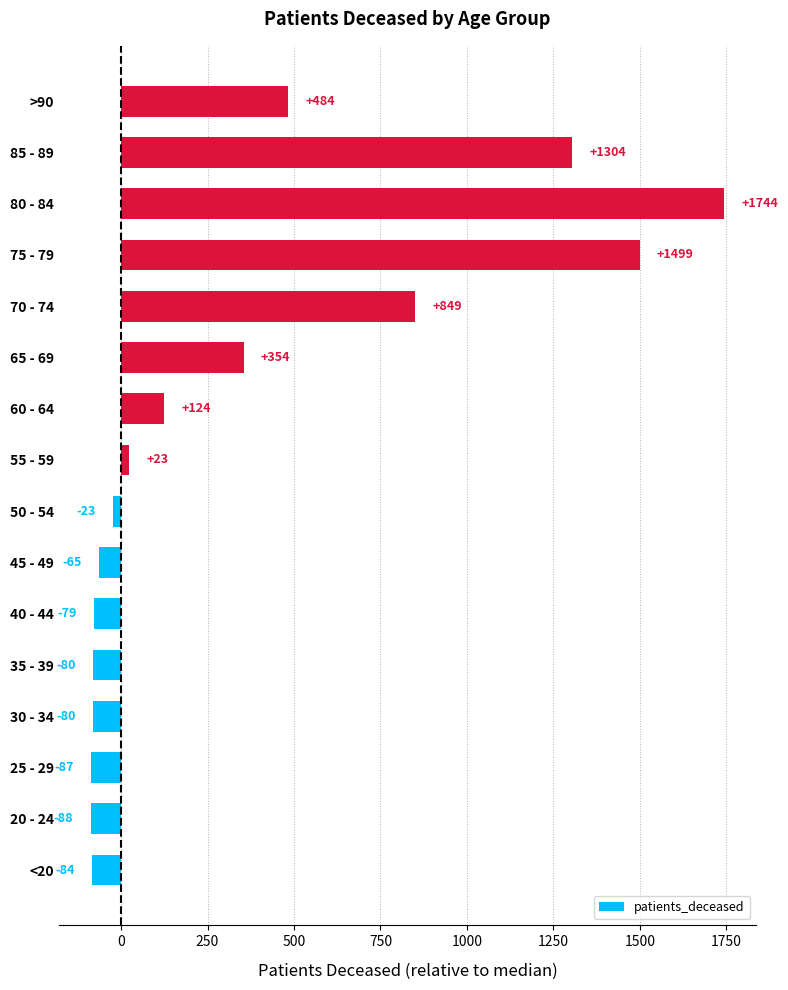

What is the average value?

362